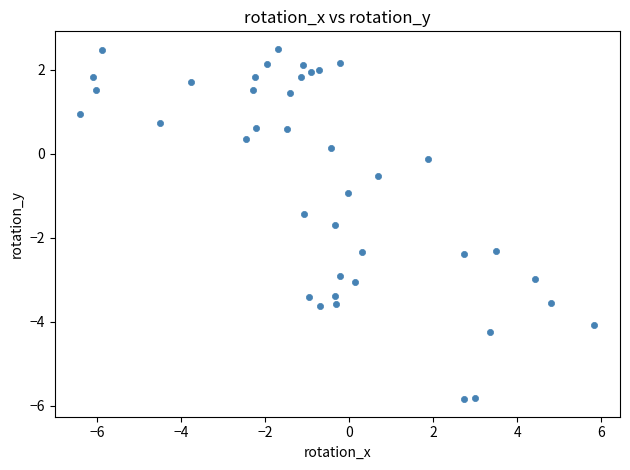

What is the range of X values (max minus min)?

12.2